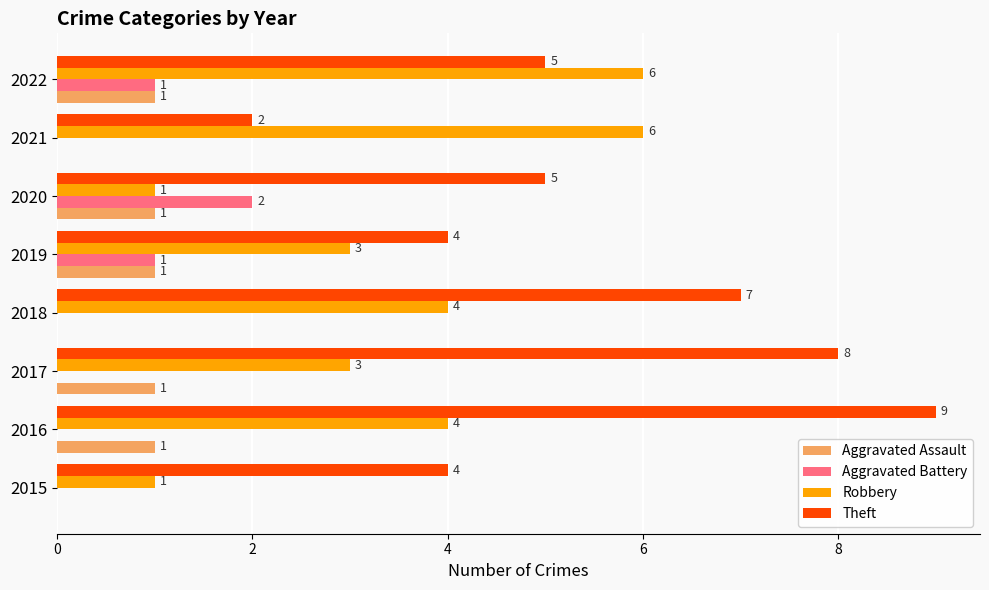

What is the approximate value of Theft at 2022?

5